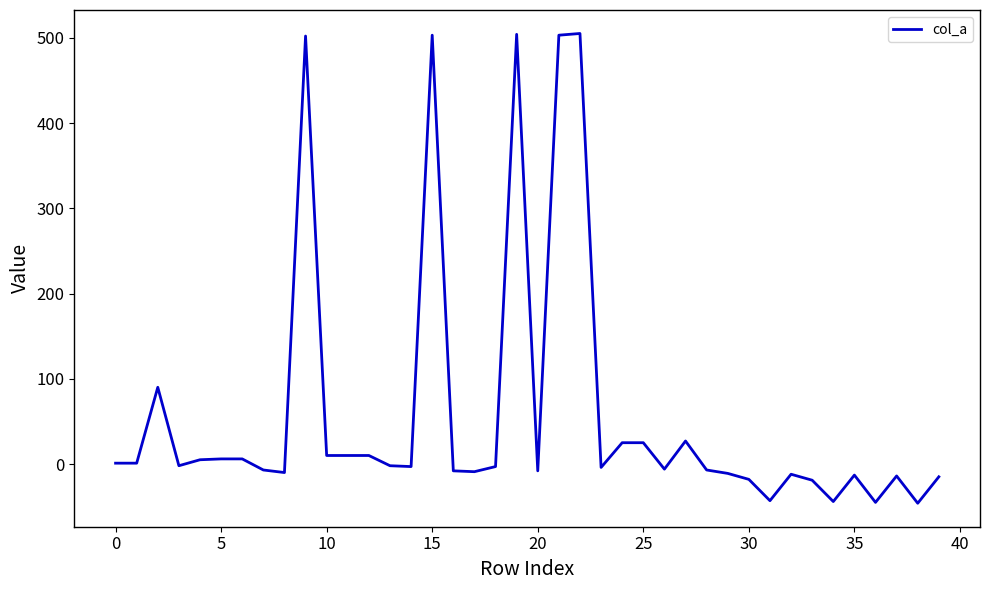

Is this an area chart (filled region under the line)?

No